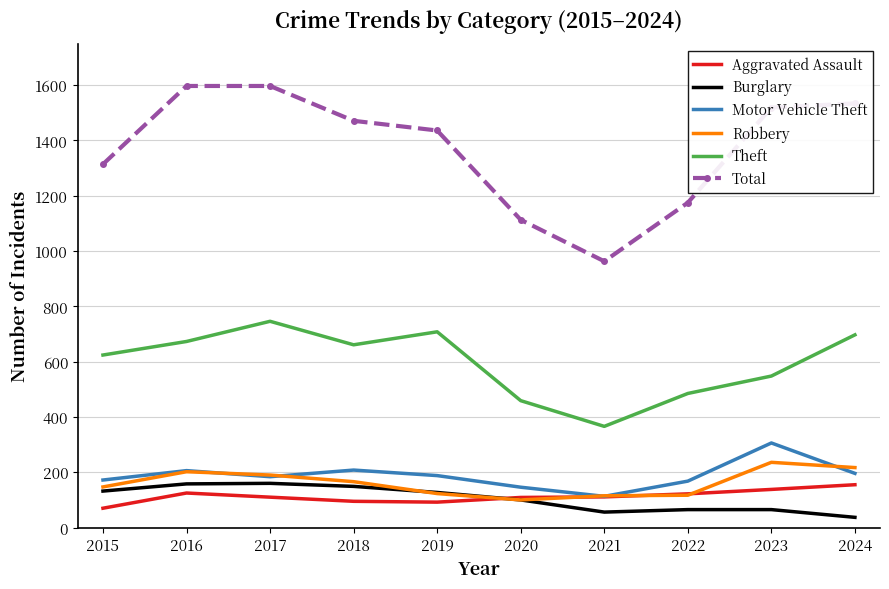

At which label is Total closest to 1280?

2015